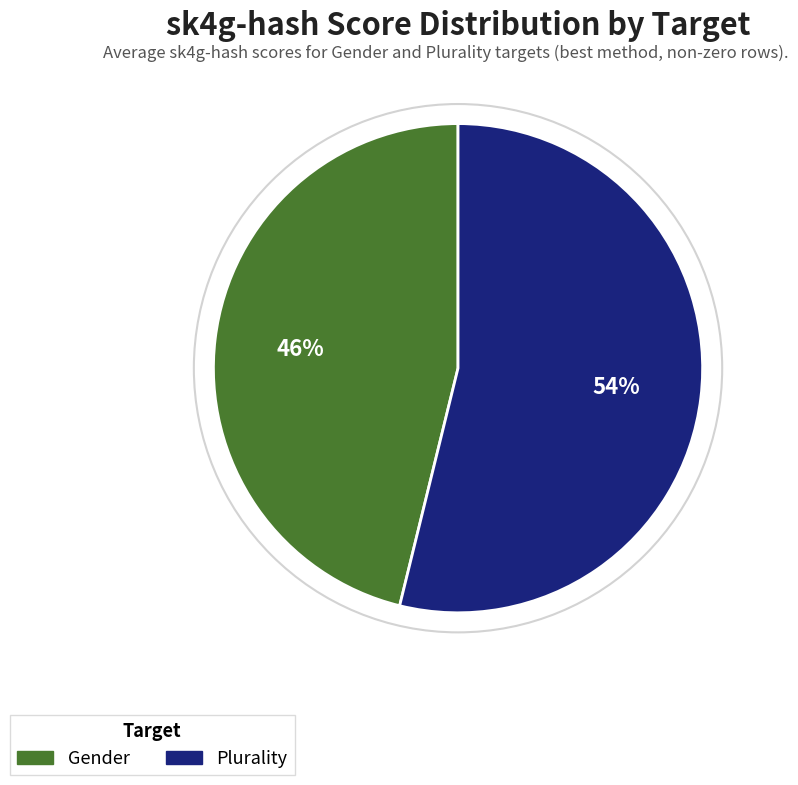

To the nearest percent, what percentage of the pie is Gender?

46%